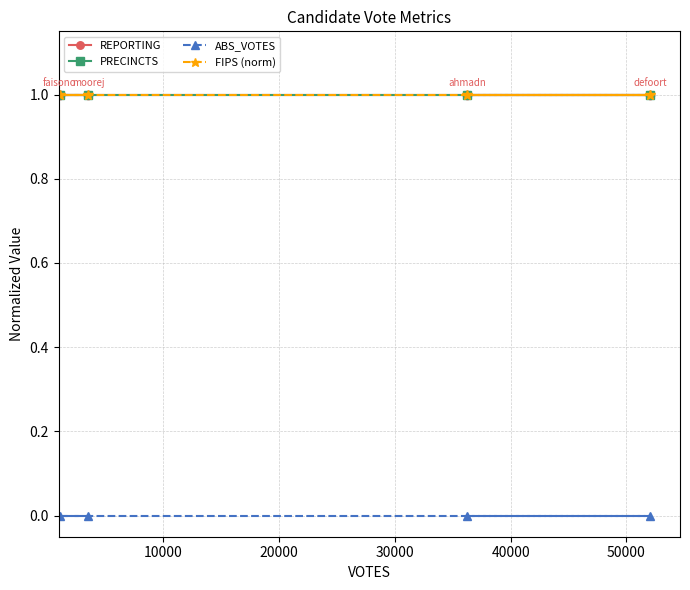

How many lines are shown in the chart?

4